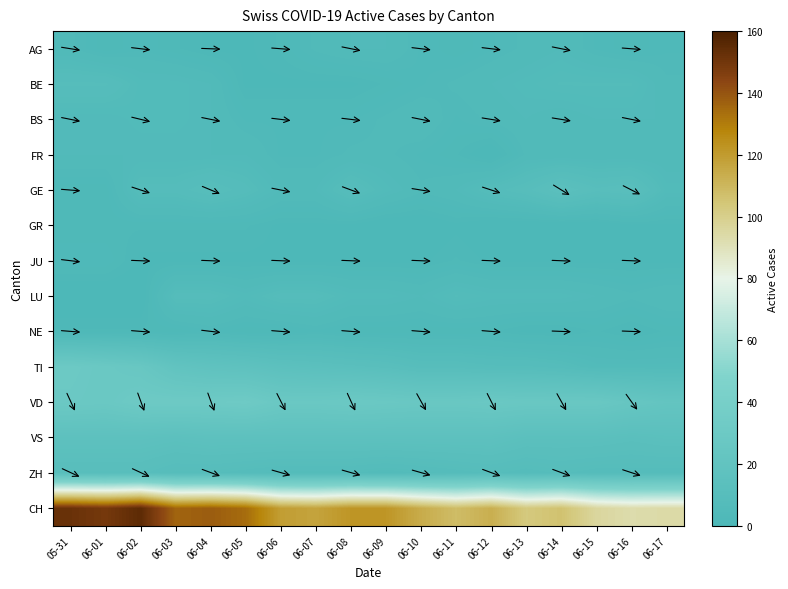

Which category has the highest value across all series?

06-02